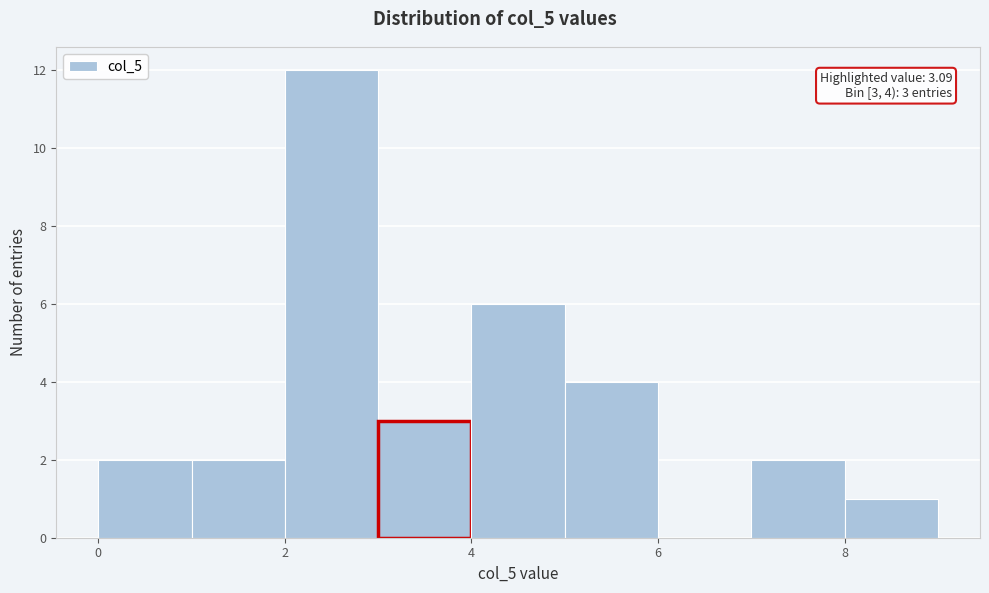

Over which range of the x-axis is the bar tallest?

2 to 3